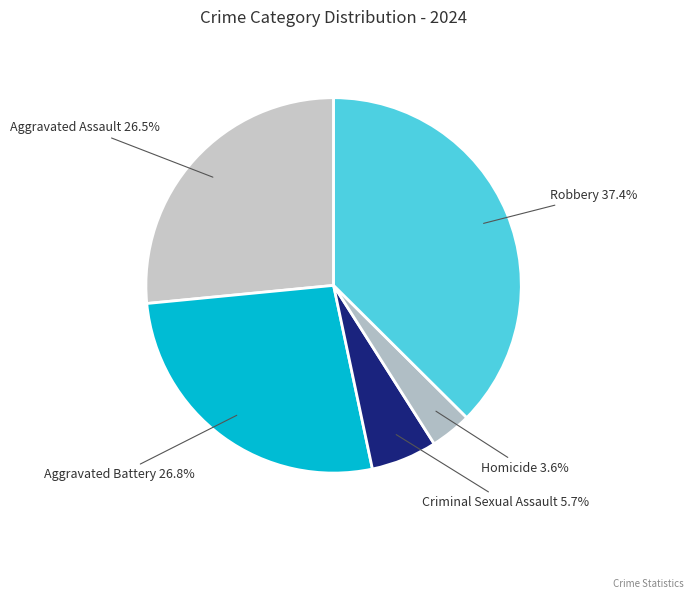

How many slices are in this pie chart?

5